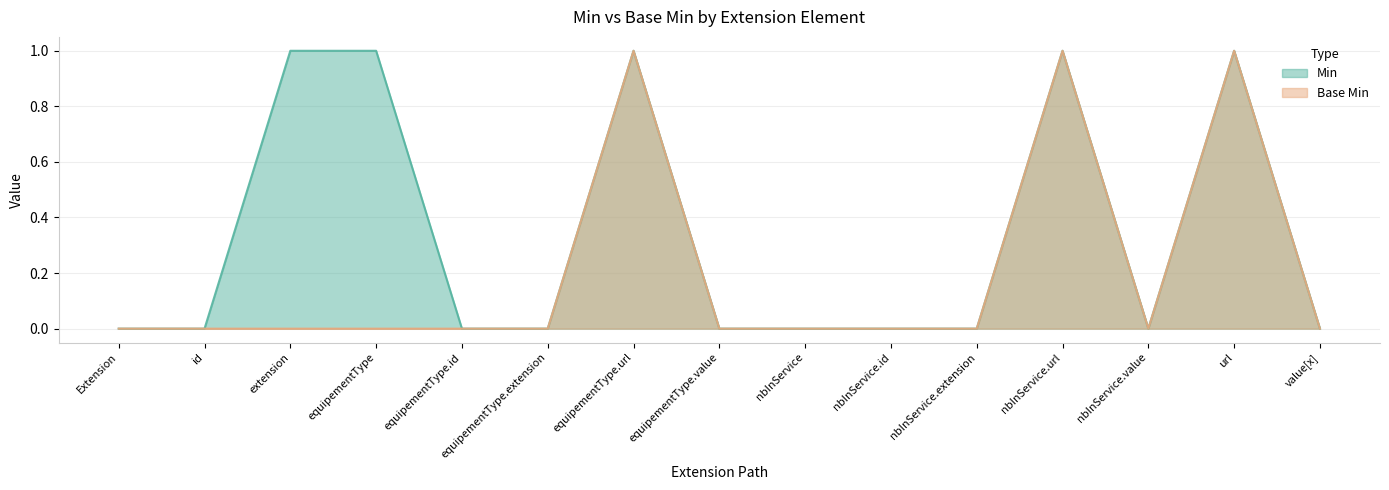

Rank the series by their maximum value, from lowest to highest.

Min, Base Min